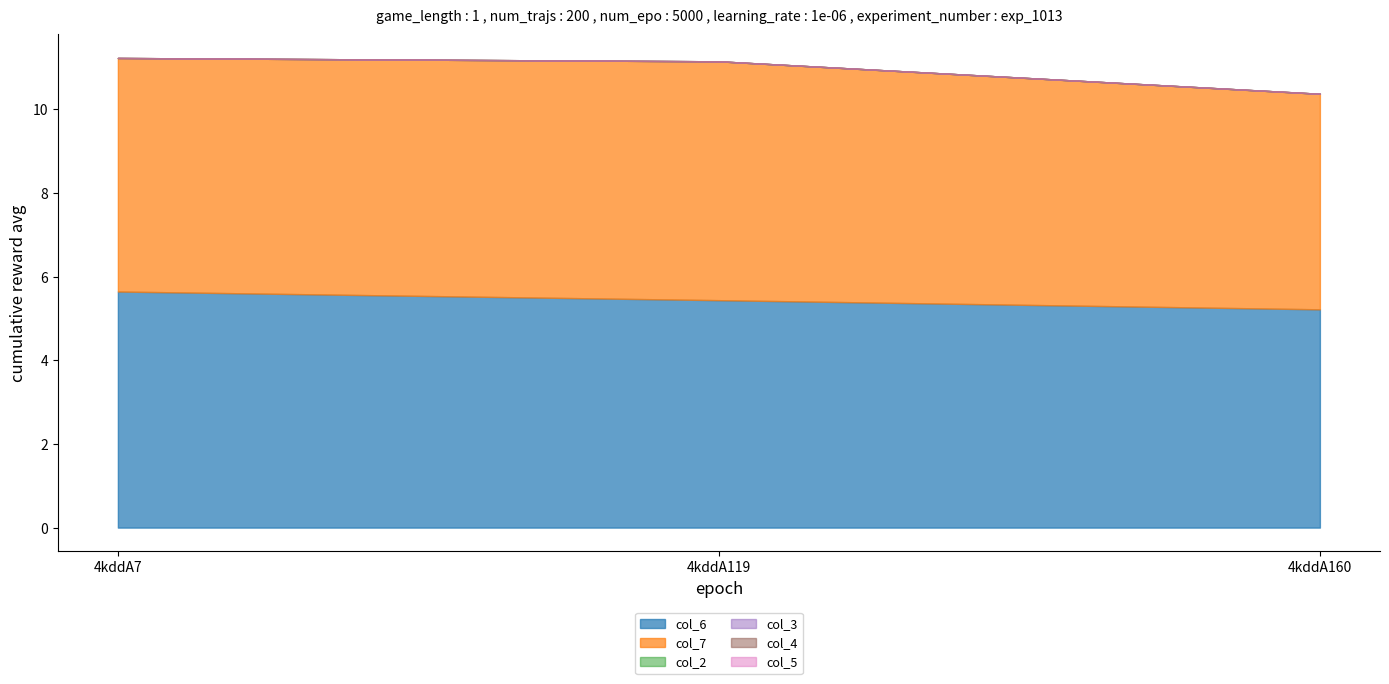

Rank the series by their maximum value, from highest to lowest.

col_7, col_6, col_2, col_3, col_4, col_5